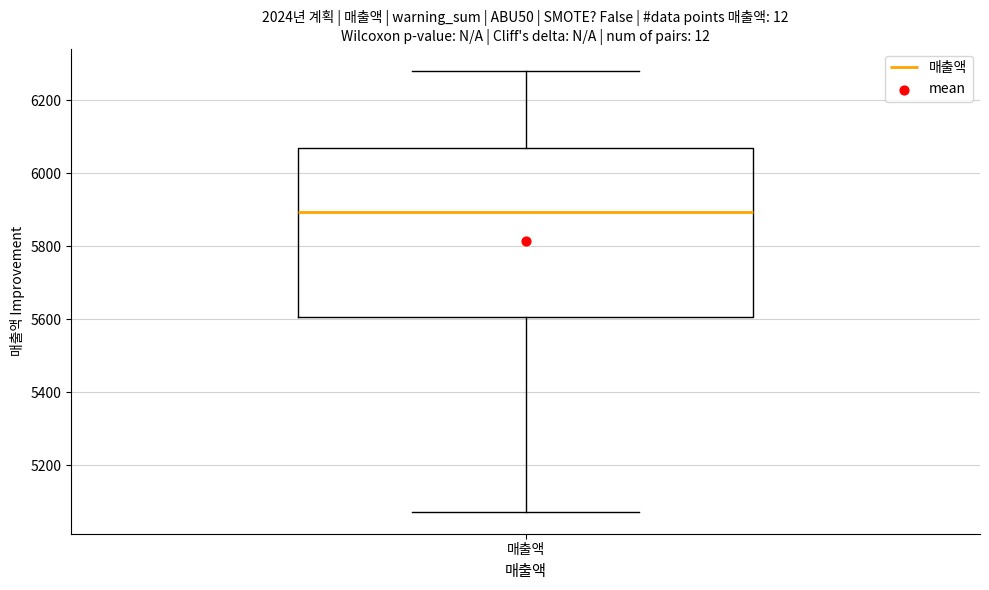

Where does the median line of the box for 매출액 sit on the y-axis? The values are not printed on the chart, so give them approximately, as read against the axis.

5900